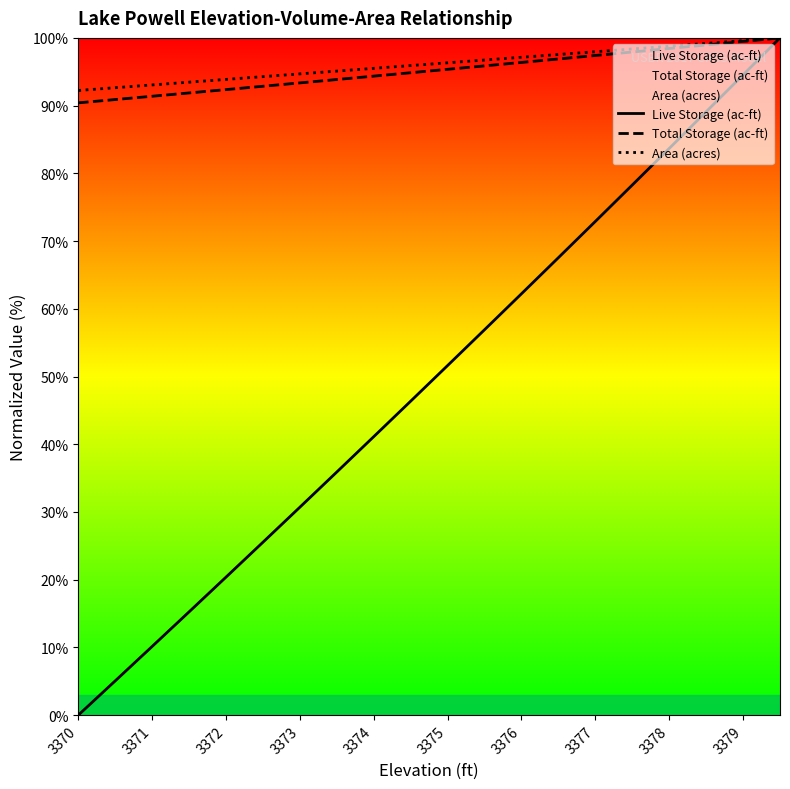

True or false: Live Storage (ac-ft) and Total Storage (ac-ft) intersect in this chart.

False